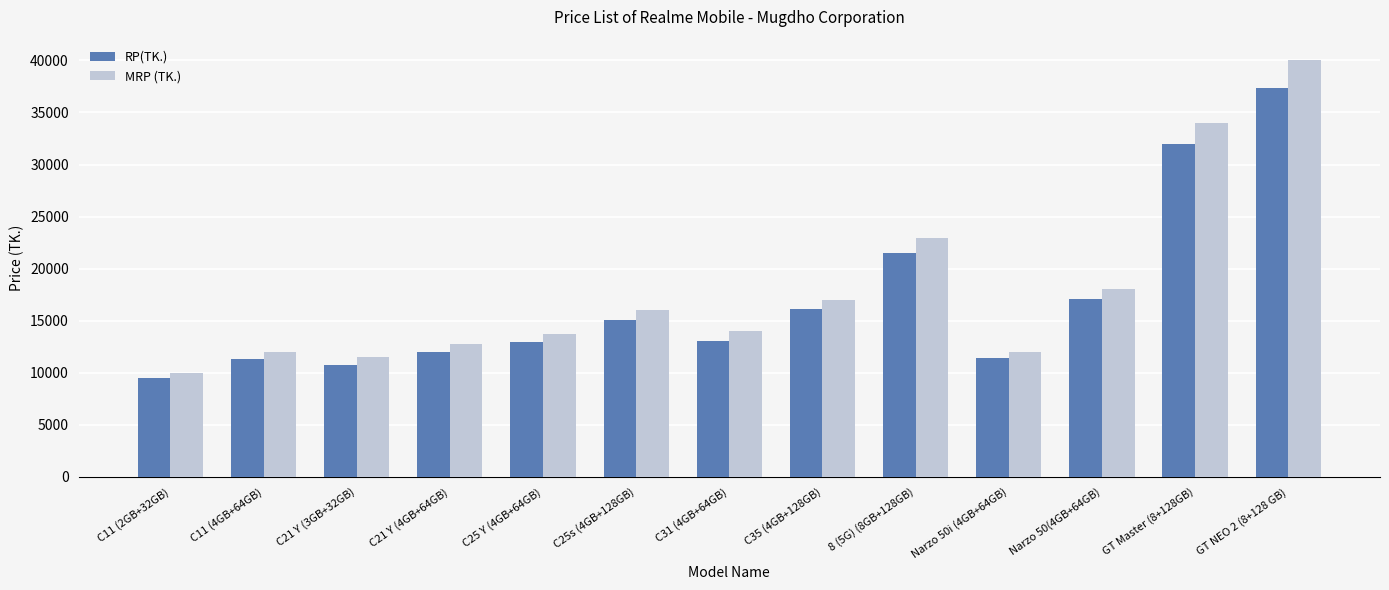

What is the difference between the highest and lowest values at GT NEO 2 (8+128 GB)?

2650